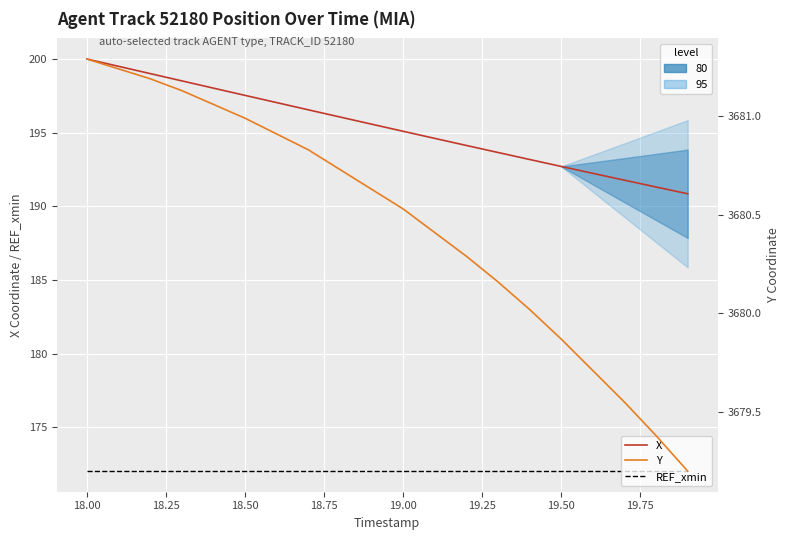

Is it true that X equals 290.8 at 17?

False